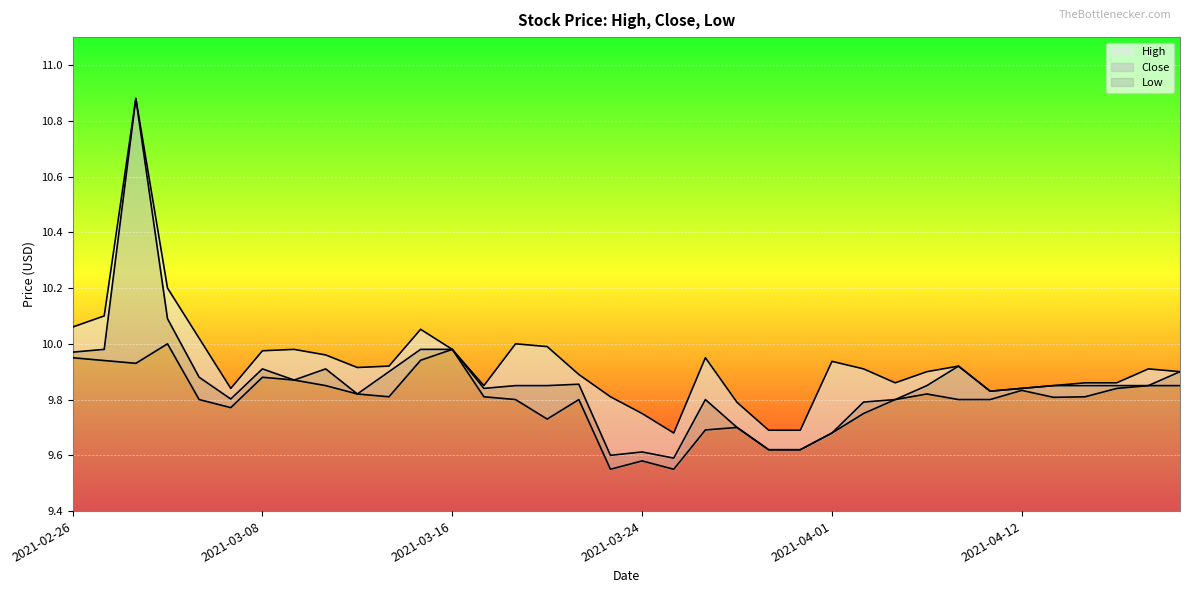

Count the number of categories in the chart.

36